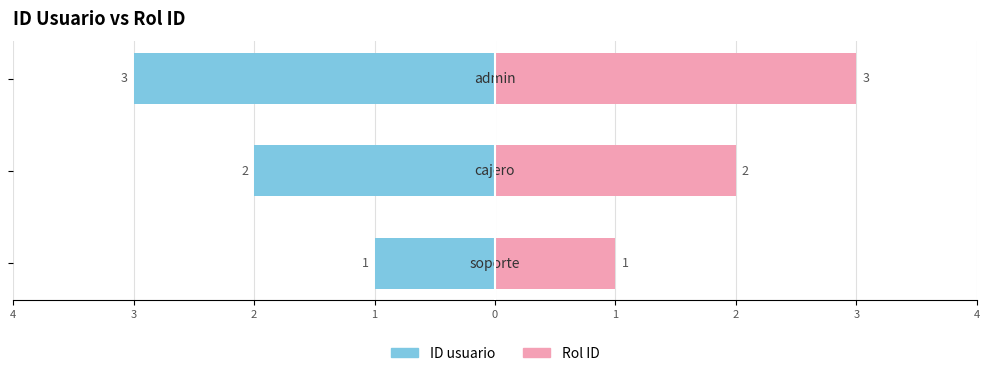

What is the value of the Rol ID bar at the 2nd from the left?

2